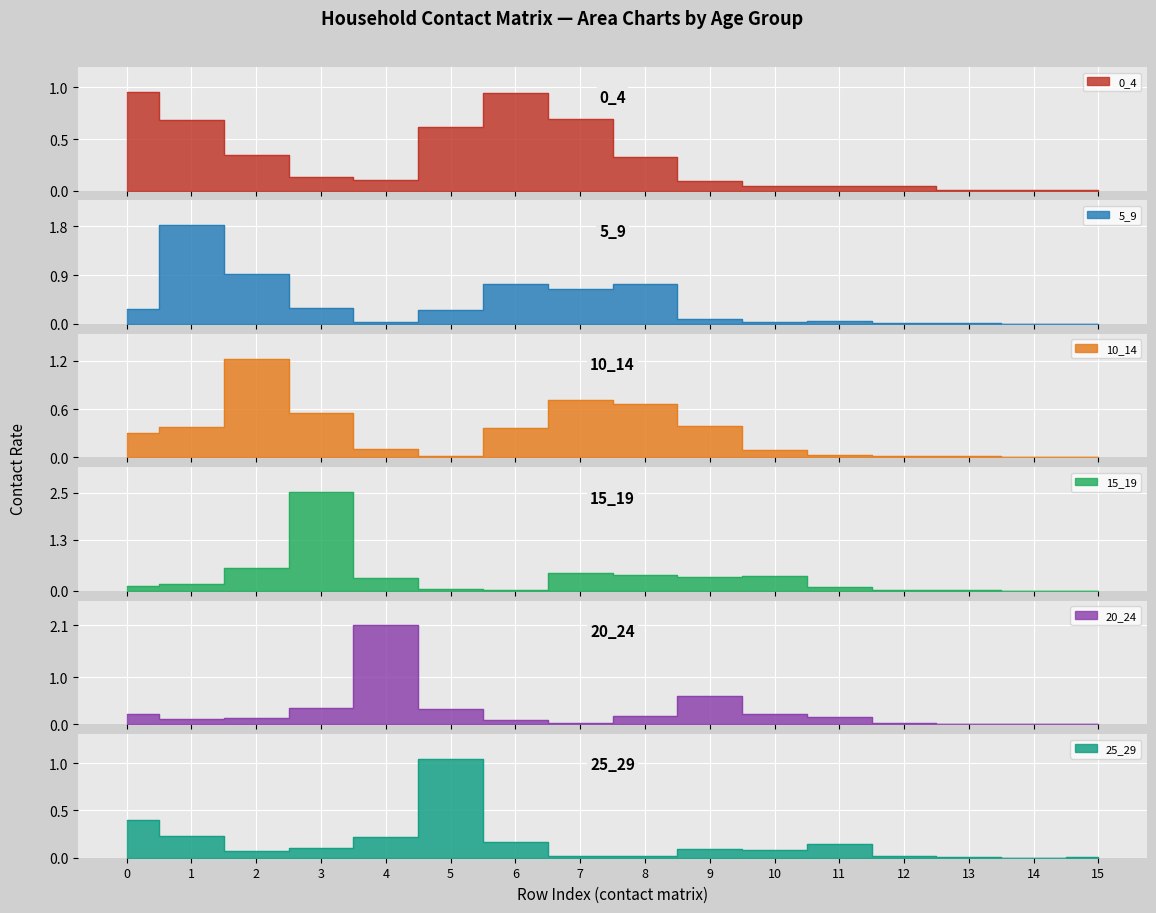

At how many categories does at least one series exceed 0?

16